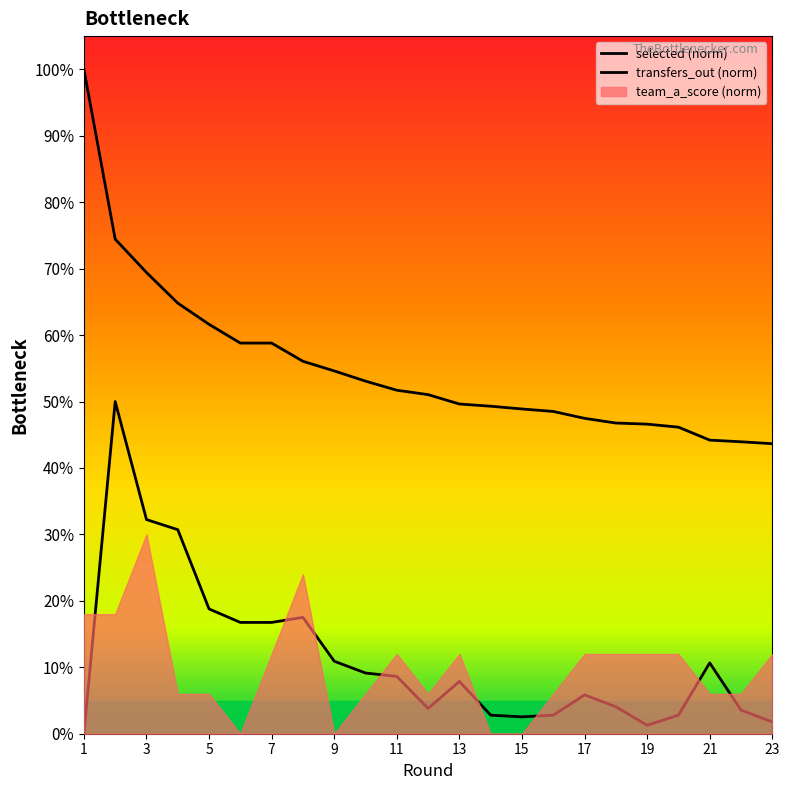

Does the chart have visible grid lines?

No